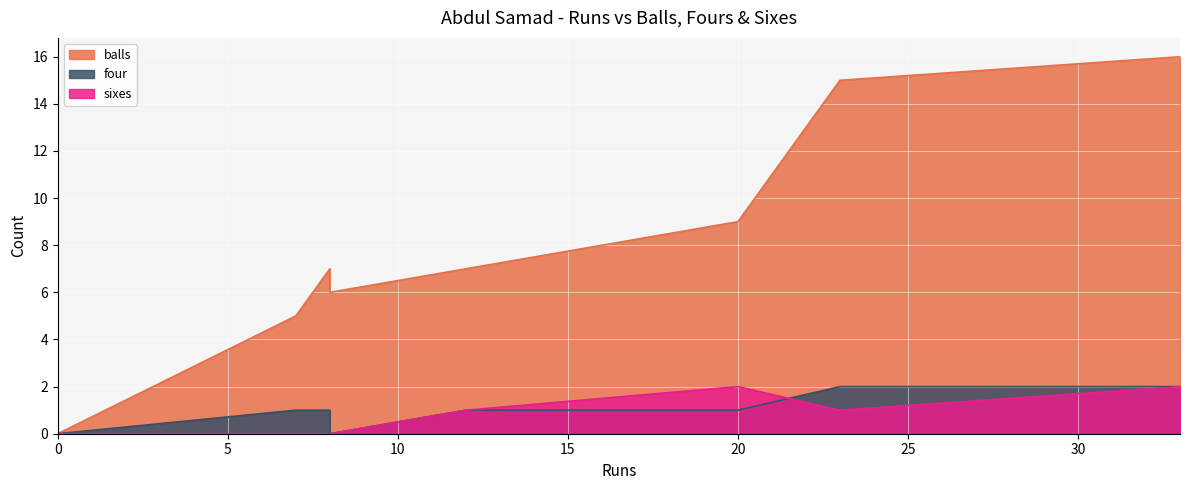

How many values in sixes are above zero?

4